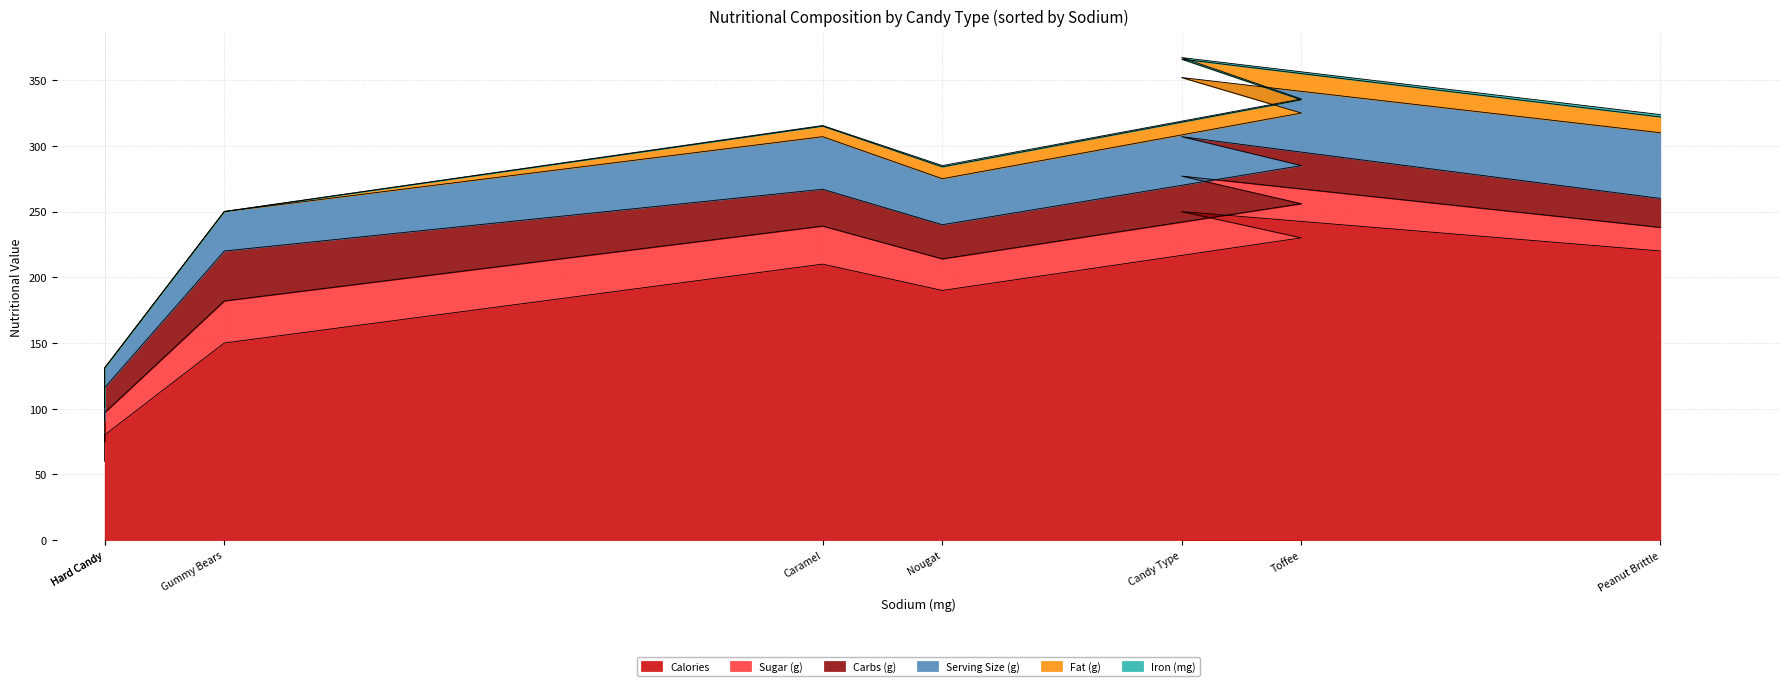

At which category does Serving Size (g) reach its first local valley?

Nougat